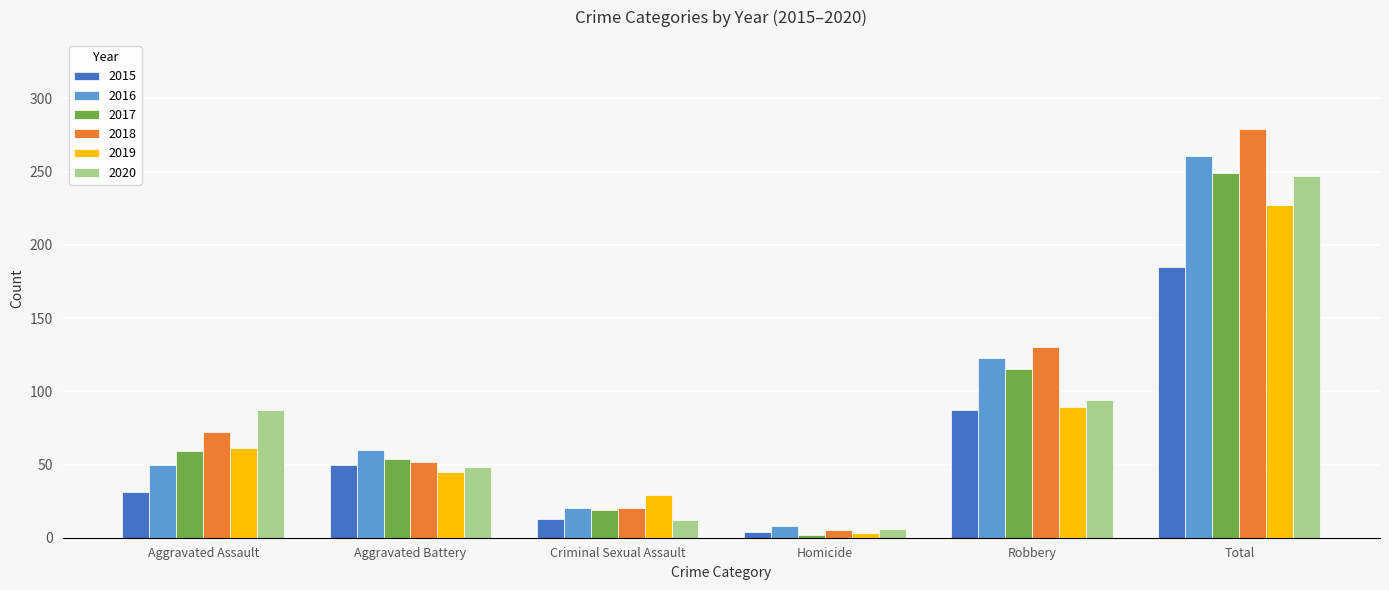

List the labels in order of 2018 value, largest first.

Total, Robbery, Aggravated Assault, Aggravated Battery, Criminal Sexual Assault, Homicide